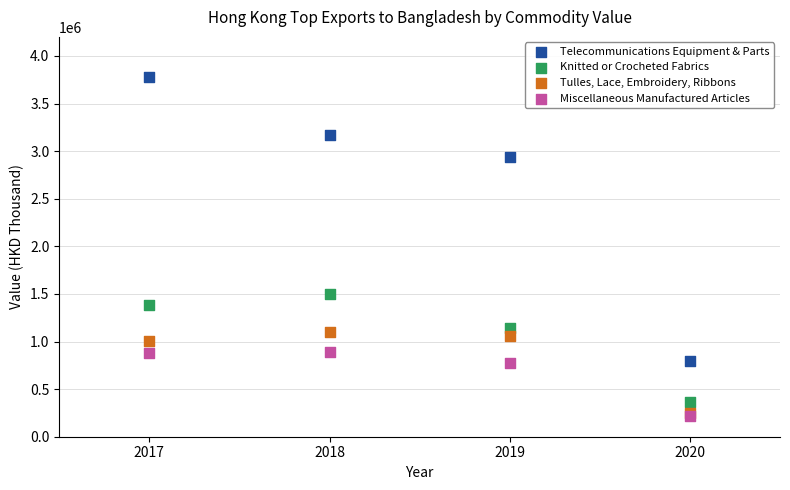

Which series has the largest Y range (max minus min)?

Telecommunications Equipment & Parts